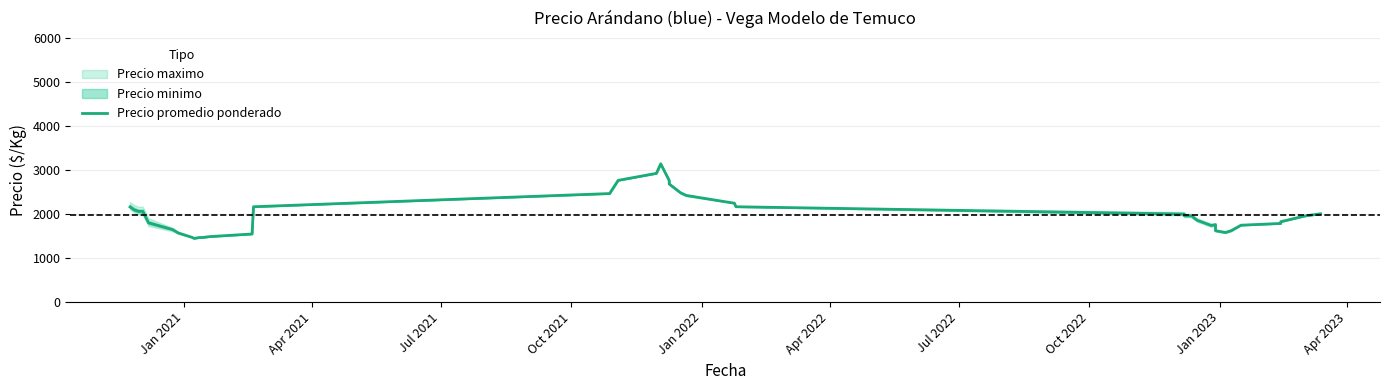

How many points are lower than both their immediate neighbors (excluding endpoints)?

3